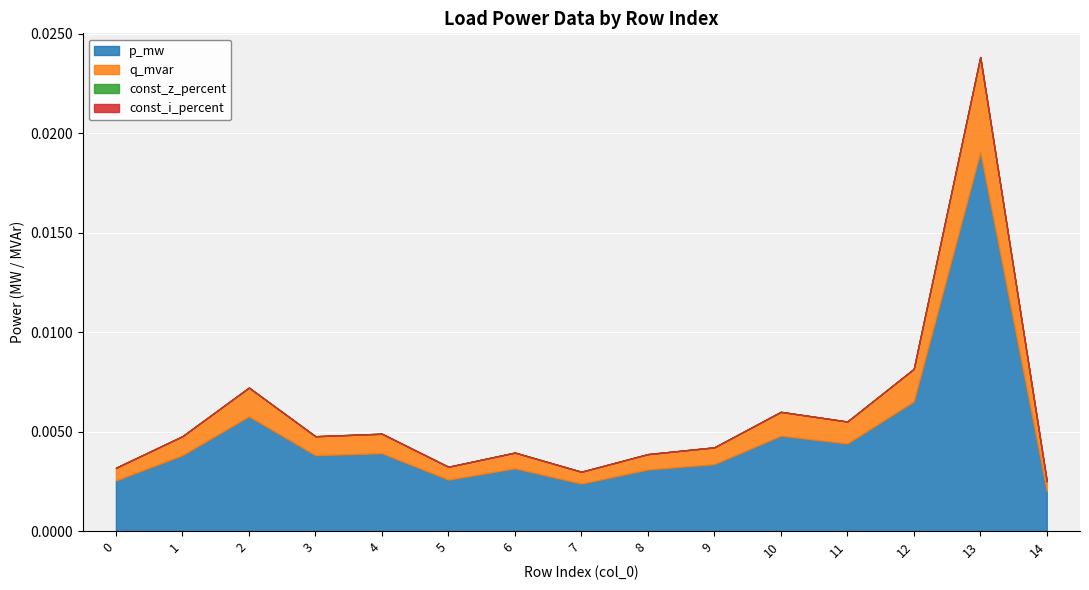

Rank the series at 13 from highest to lowest value.

p_mw, q_mvar, const_z_percent, const_i_percent